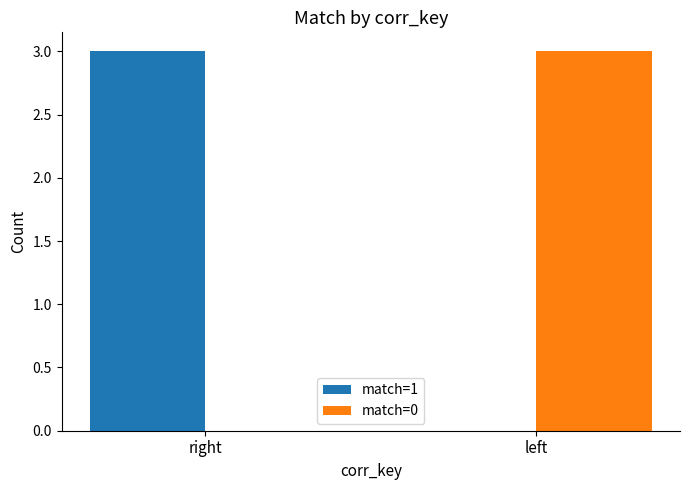

Where is match=1 nearest to the value 1?

left